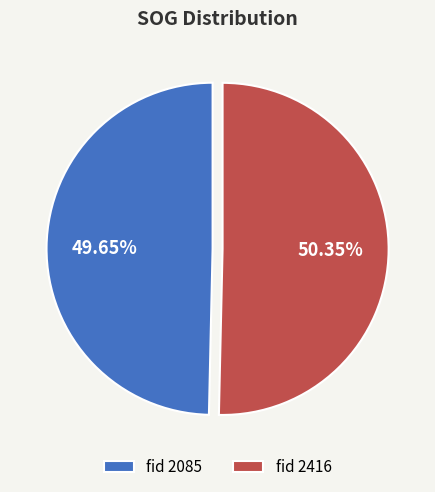

Does any single category account for the majority?

Yes